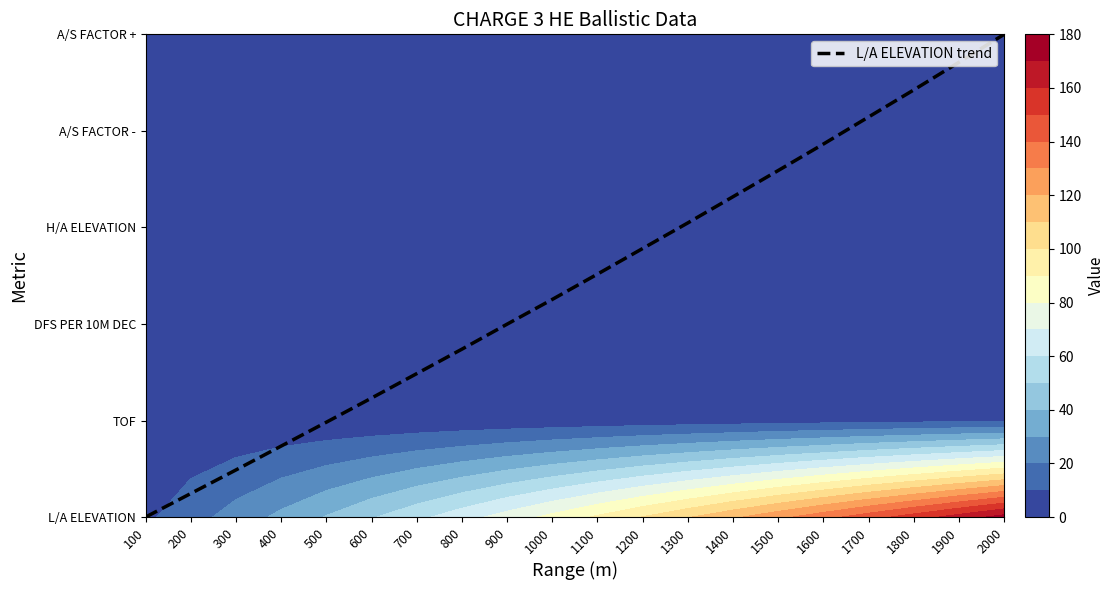

Which has a higher value, 700 or 1900?

1900